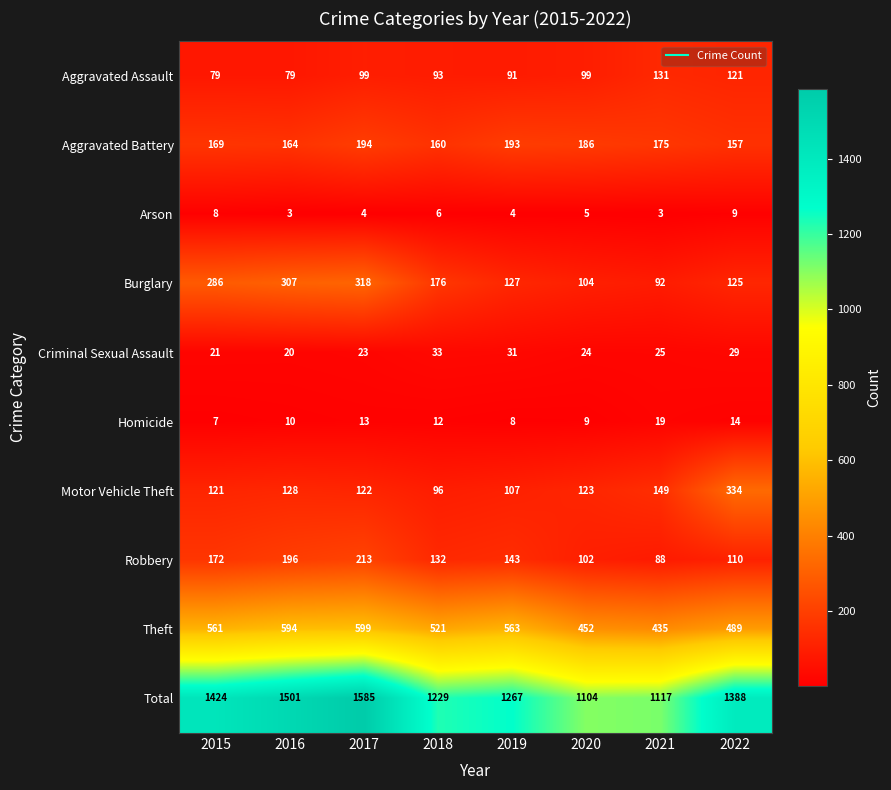

What is the difference between the Aggravated Assault values at 2017 and 2021?

32